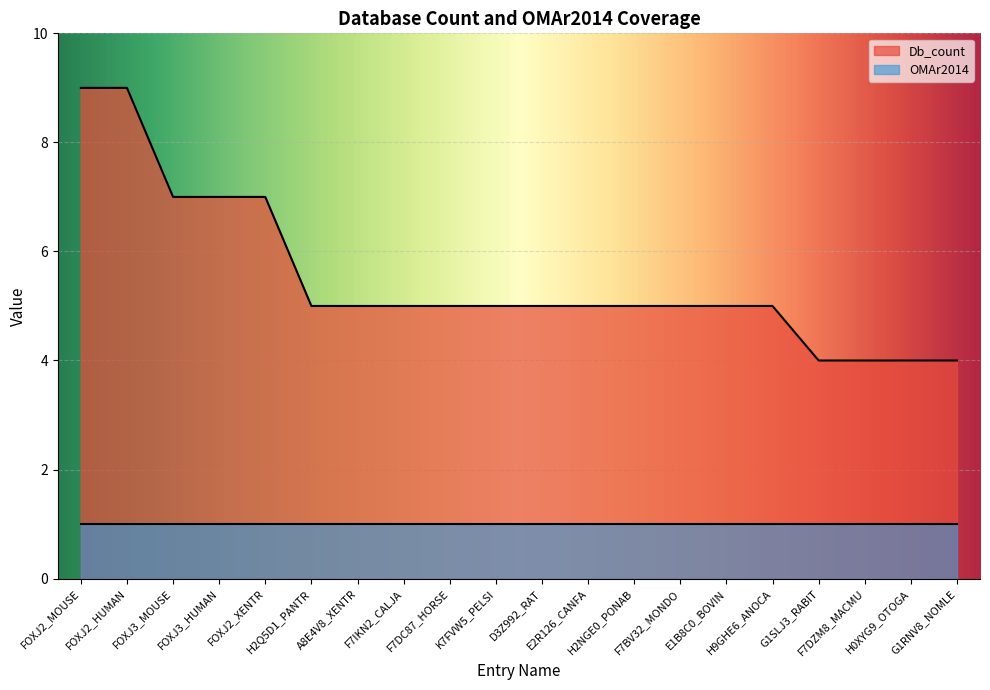

What is the label of the 16th point from the right?

FOXJ2_XENTR